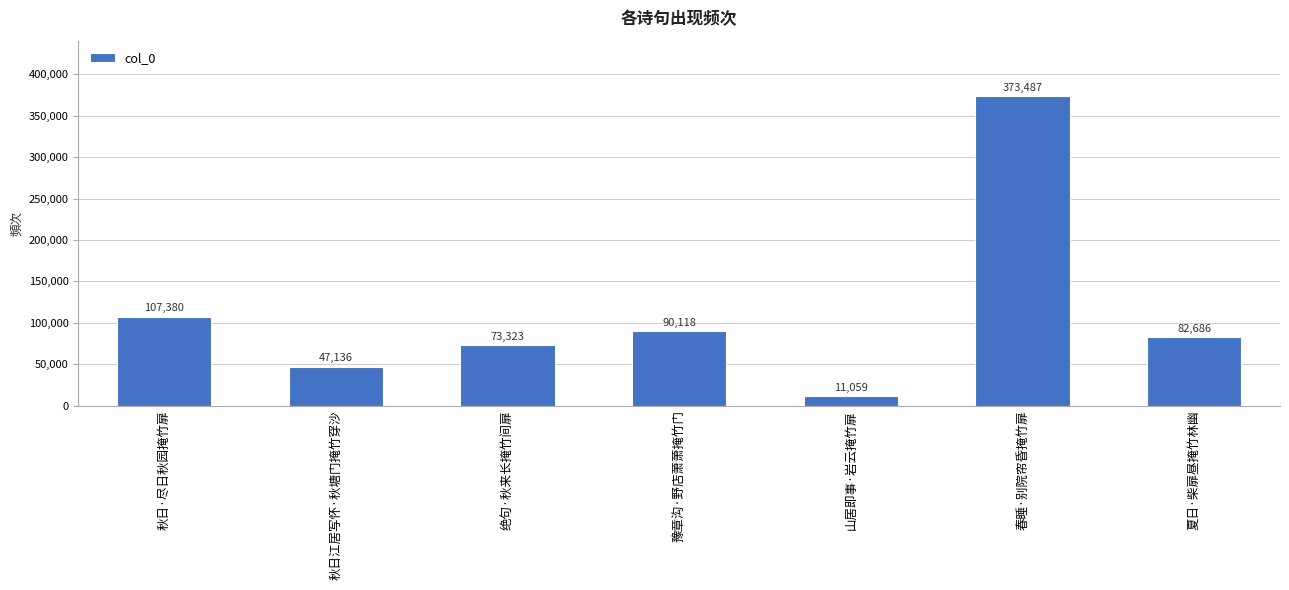

What is the minimum value shown in the chart?

11059